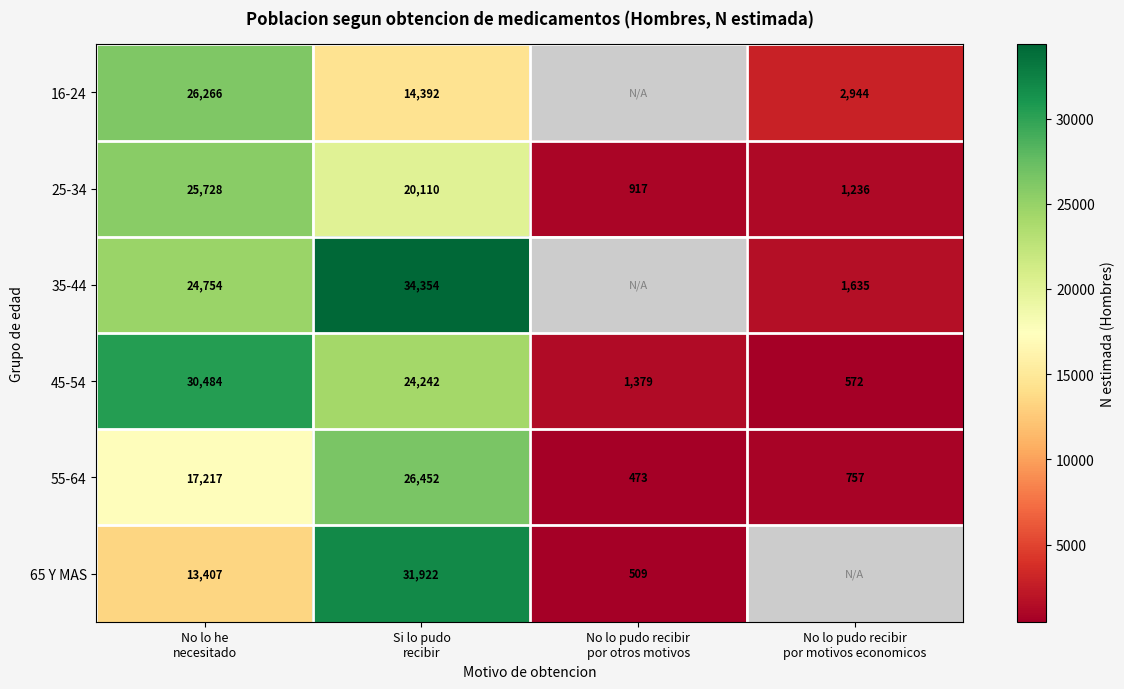

At which category is the sum across all series the highest?

Si lo pudo
recibir